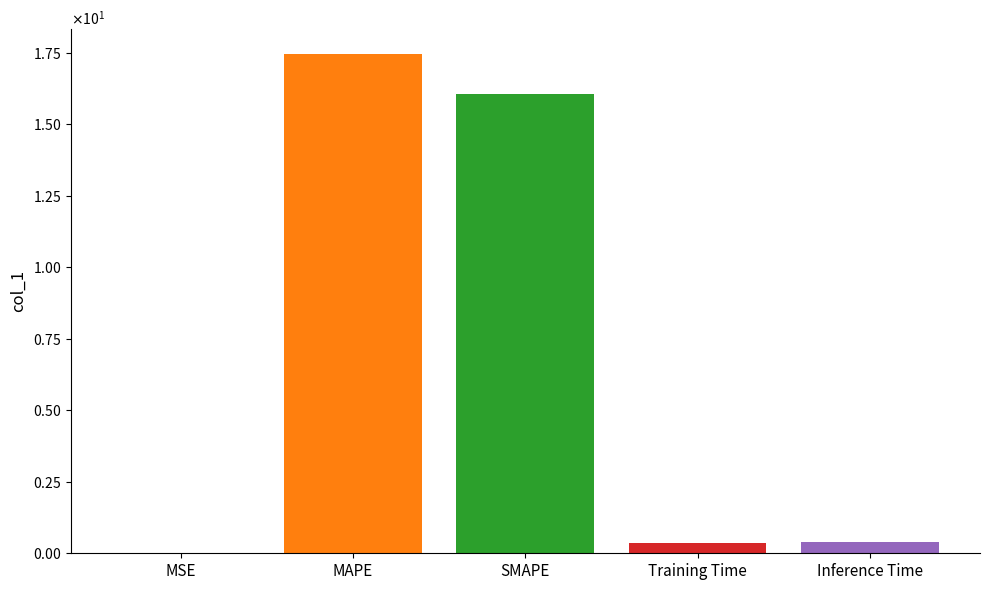

True or false: the data shows 0.4 at Training Time.

True